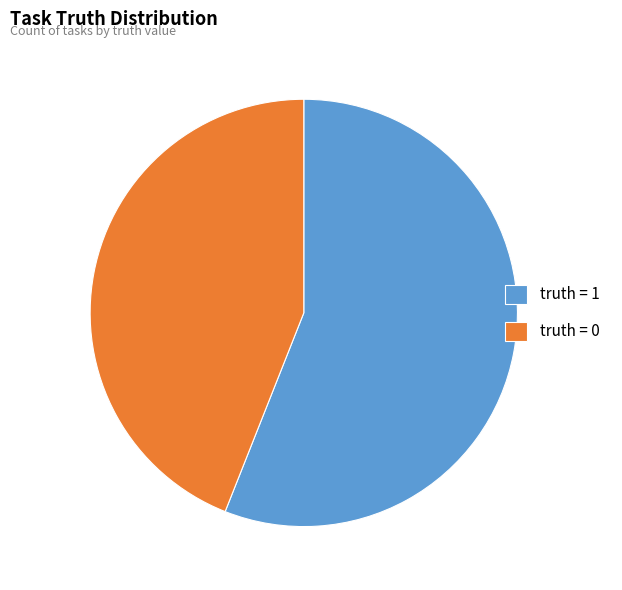

Which slice is the smallest?

truth = 0